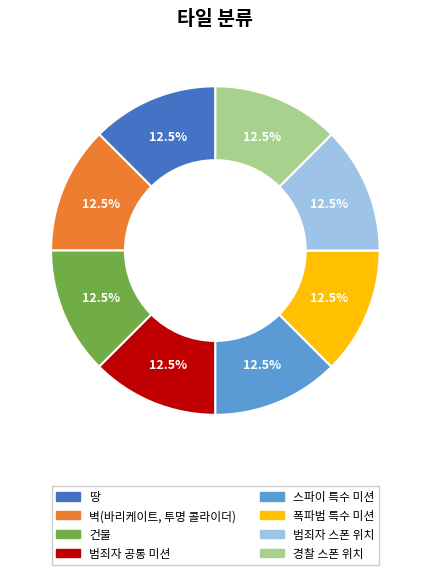

To the nearest percent, what is the difference between the largest and smallest slice percentages?

0%